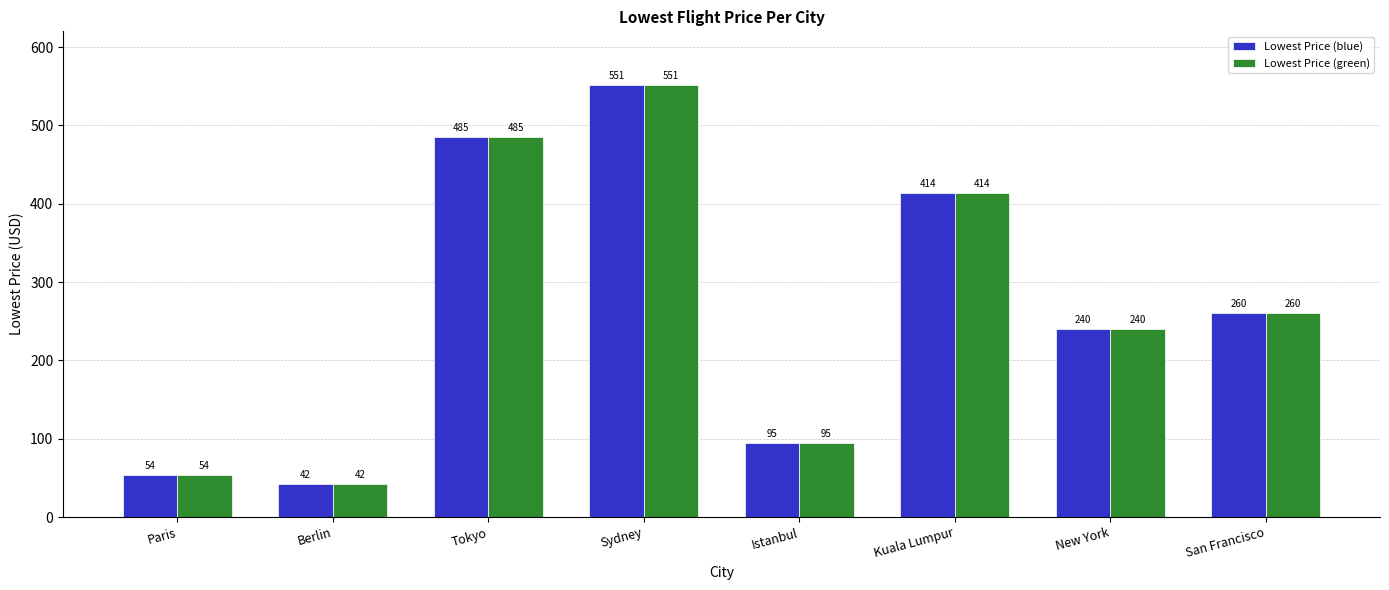

Count the number of data series in this chart.

2